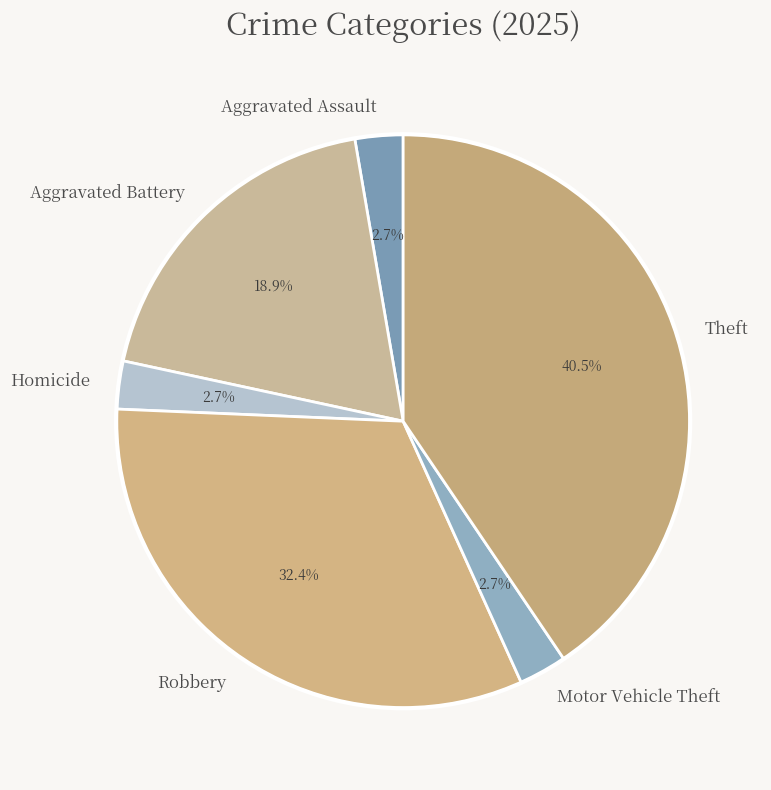

To the nearest percent, what portion does Aggravated Assault represent?

3%